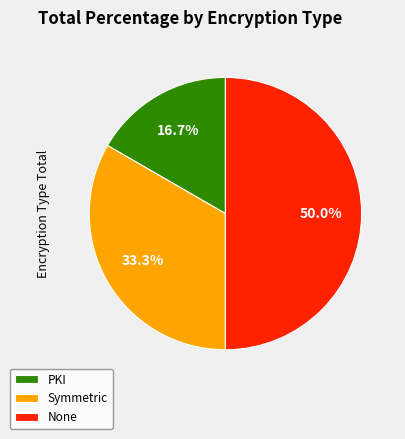

What is the change in value from Symmetric to None?

+1